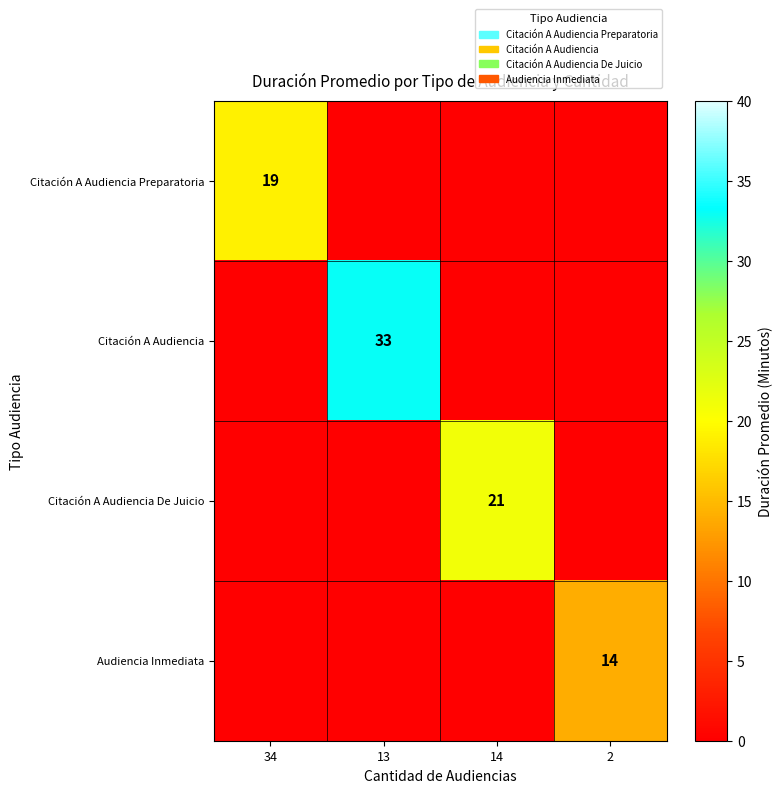

Is it true that Citación A Audiencia equals 33 at 13?

True